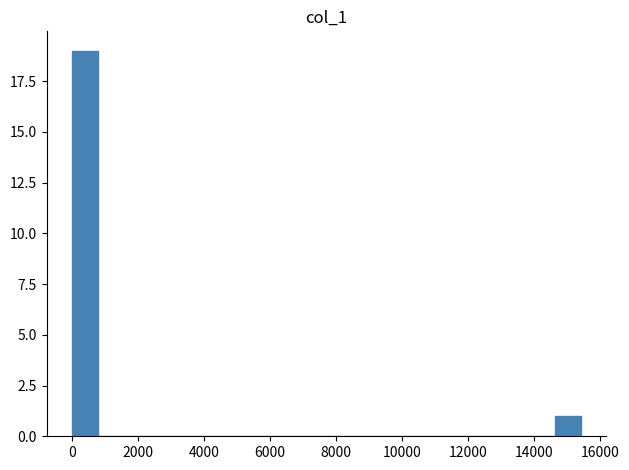

Read against the x-axis, roughly where is the centre of the tallest bar?

400